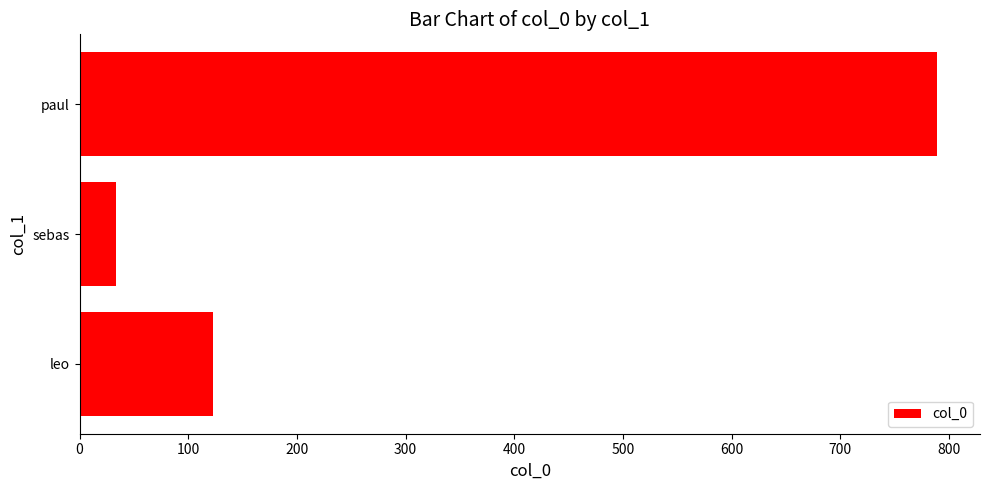

What is the difference between the values at paul and sebas?

755